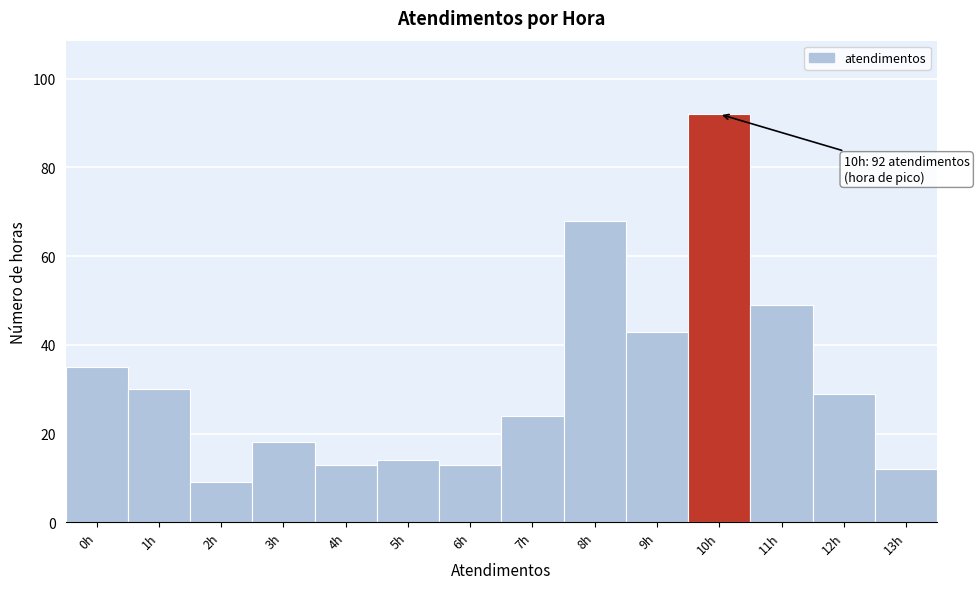

Over which range of the x-axis is the bar tallest?

9.5 to 10.5